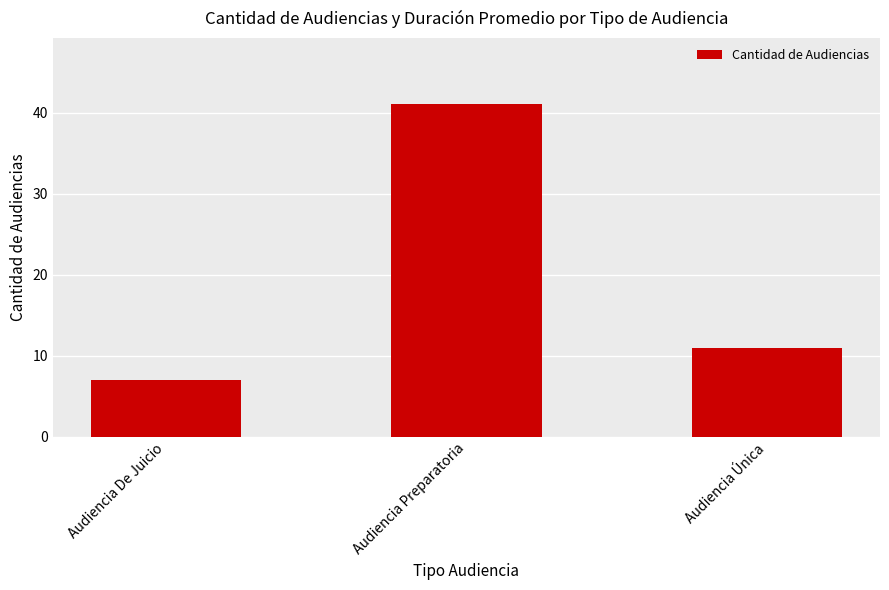

List the labels in order of value, smallest first.

Audiencia De Juicio, Audiencia Única, Audiencia Preparatoria